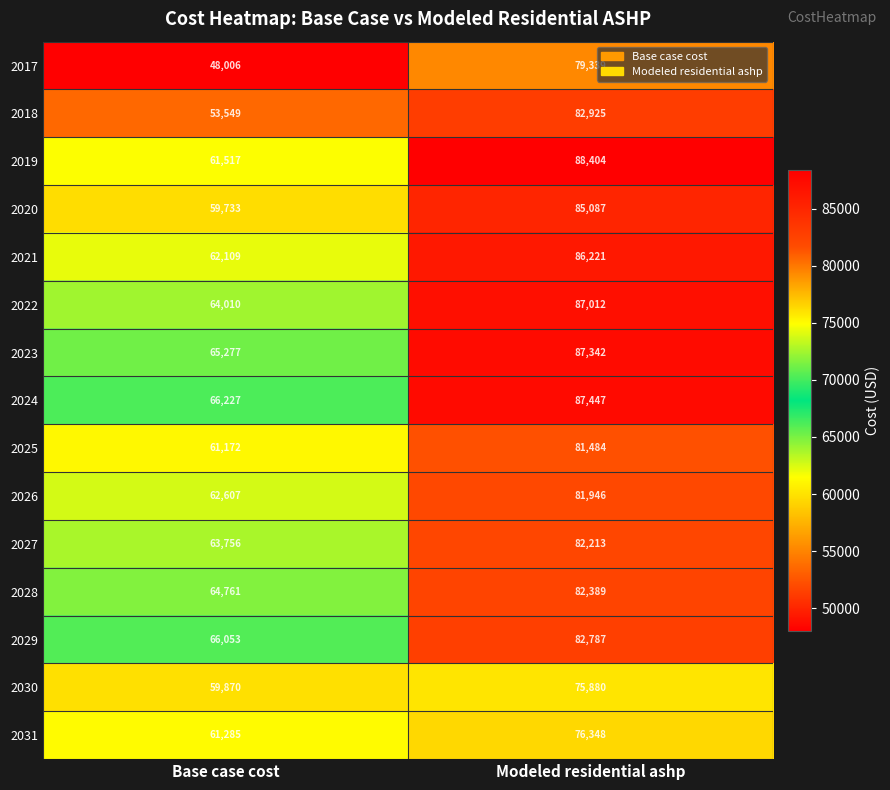

Read the 2020 value at Base case cost, to the nearest 100.

59700